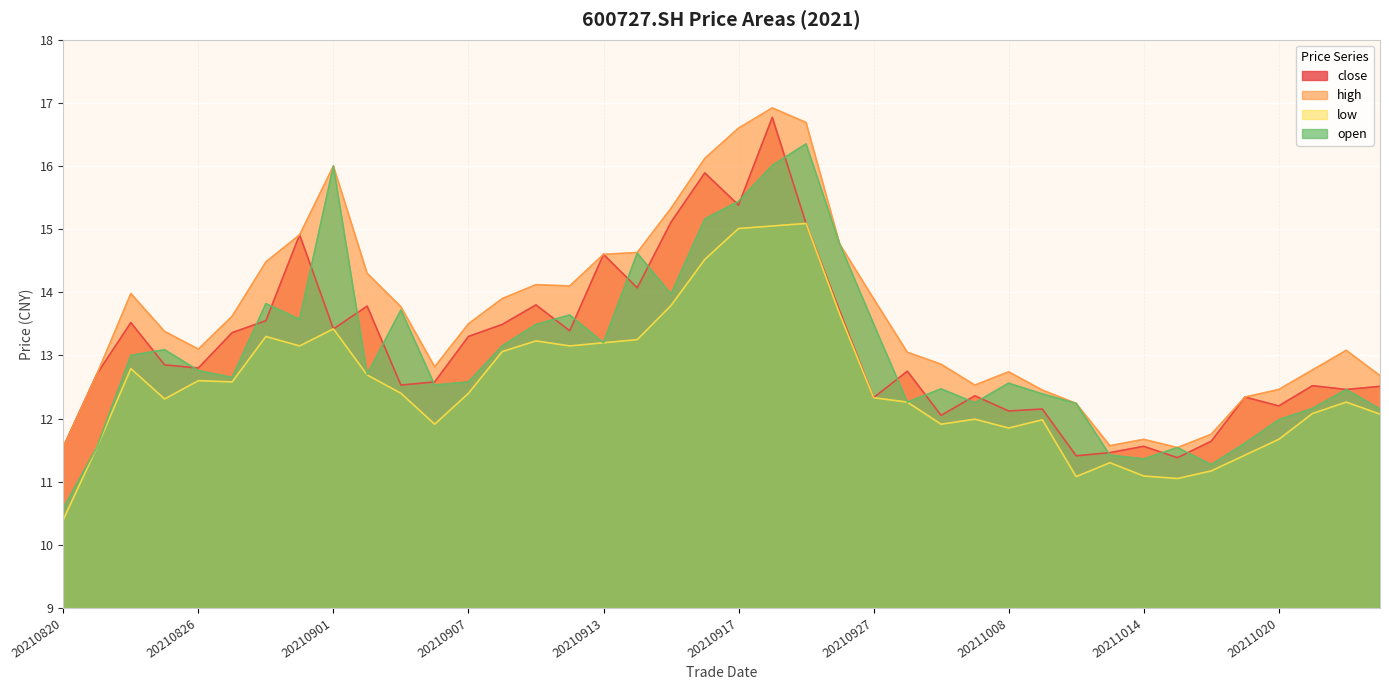

Is it true that high equals 16.0 at 20210901?

True